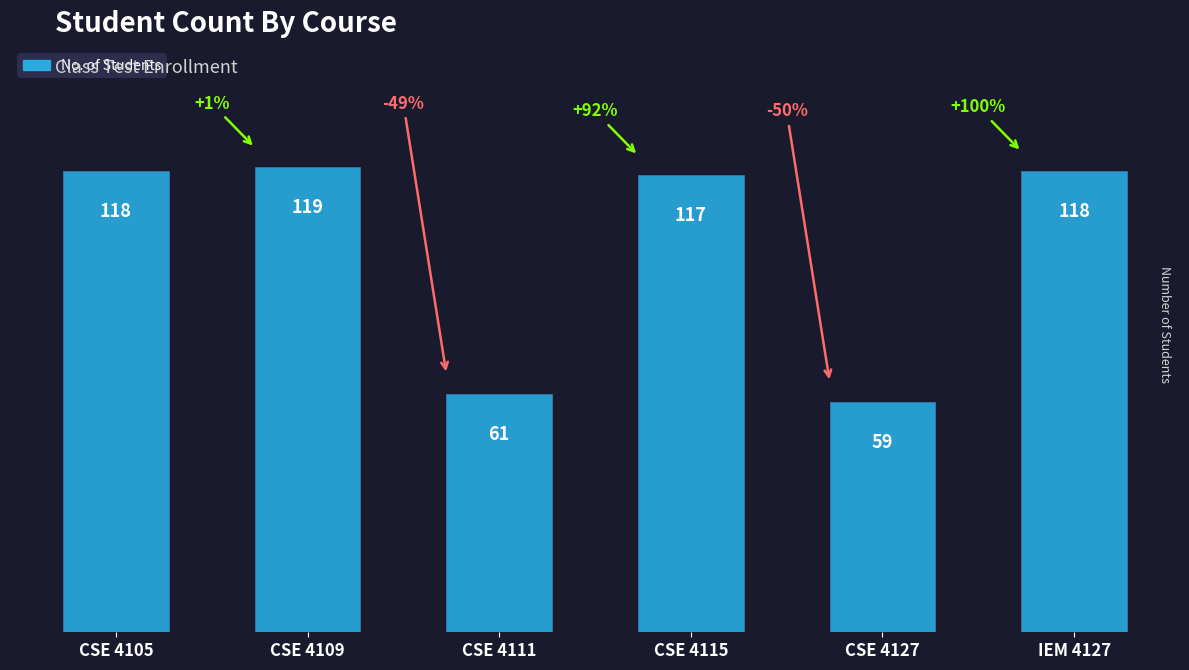

What is the average value?

99